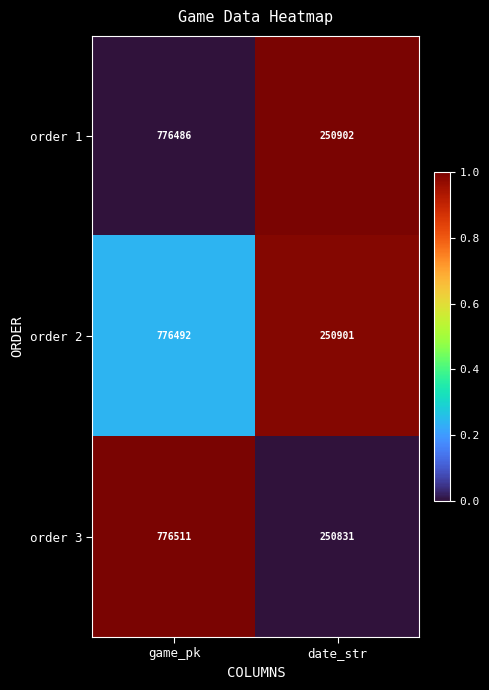

At which category is the sum across all series the highest?

game_pk